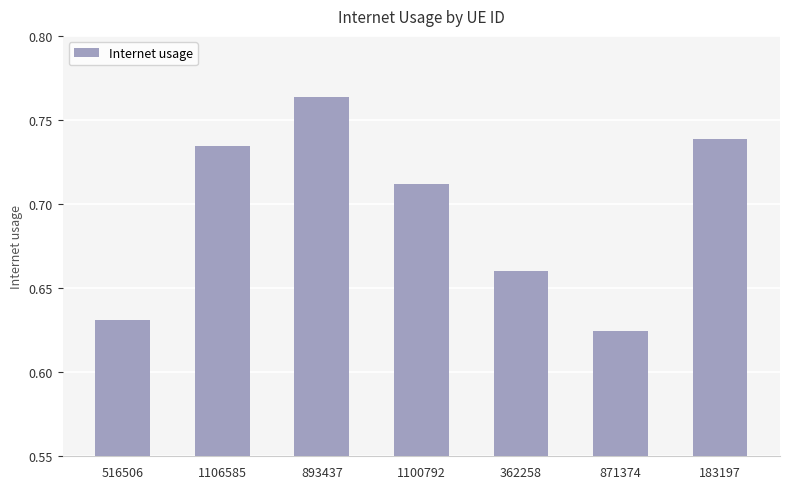

Where is the data nearest to the value 0?

871374